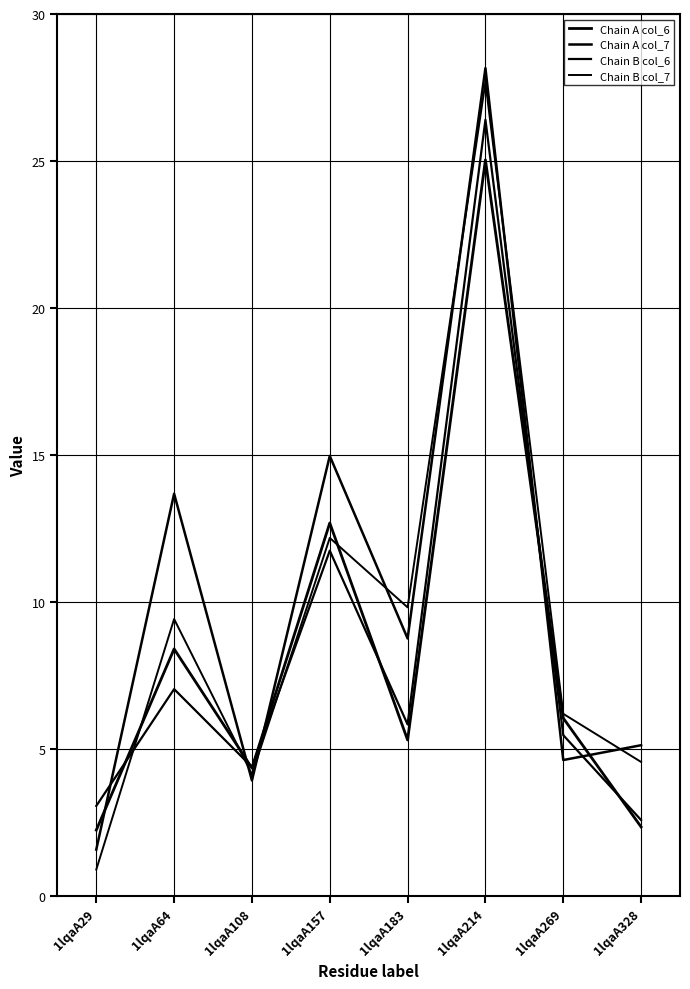

What is the value of the Chain A col_7 point at the 6th from the left?

28.2